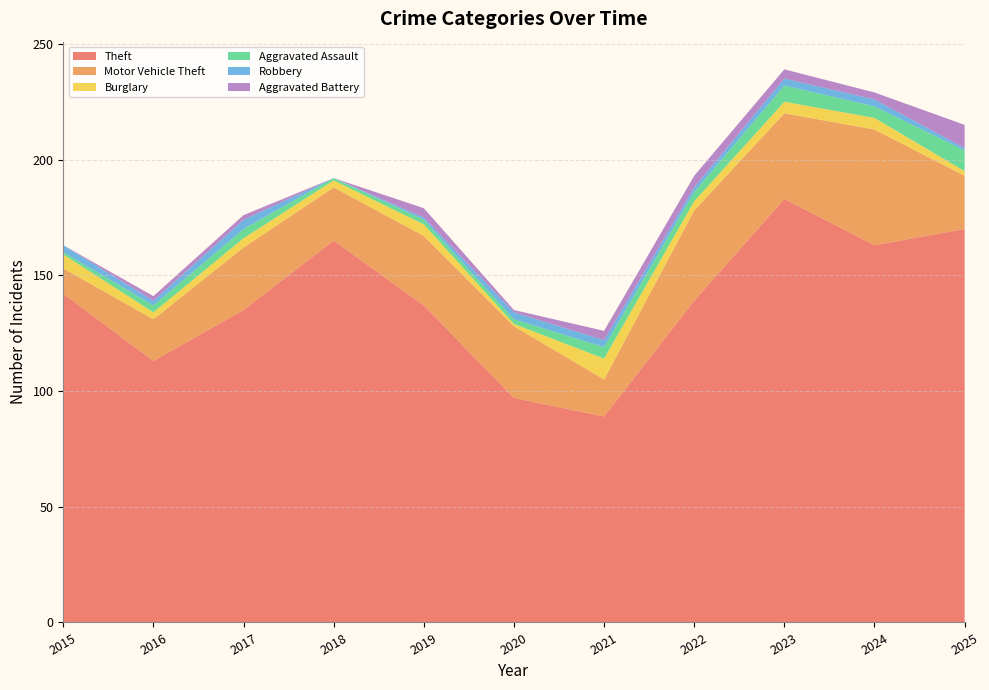

Reading left to right, list all the values displayed in this chart.

Theft: 2015=142	2016=113	2017=135	2018=165	2019=137	2020=97	2021=89	2022=139	2023=183	2024=163	2025=170
Motor Vehicle Theft: 2015=11	2016=18	2017=27	2018=23	2019=30	2020=31	2021=16	2022=39	2023=37	2024=50	2025=23
Burglary: 2015=6	2016=3	2017=4	2018=3	2019=5	2020=1	2021=9	2022=4	2023=5	2024=5	2025=2
Aggravated Assault: 2015=1	2016=3	2017=4	2018=1	2019=2	2020=2	2021=5	2022=4	2023=7	2024=5	2025=9
Robbery: 2015=3	2016=2	2017=4	2018=0	2019=1	2020=3	2021=3	2022=2	2023=3	2024=3	2025=1
Aggravated Battery: 2015=0	2016=2	2017=2	2018=0	2019=4	2020=1	2021=4	2022=5	2023=4	2024=3	2025=10